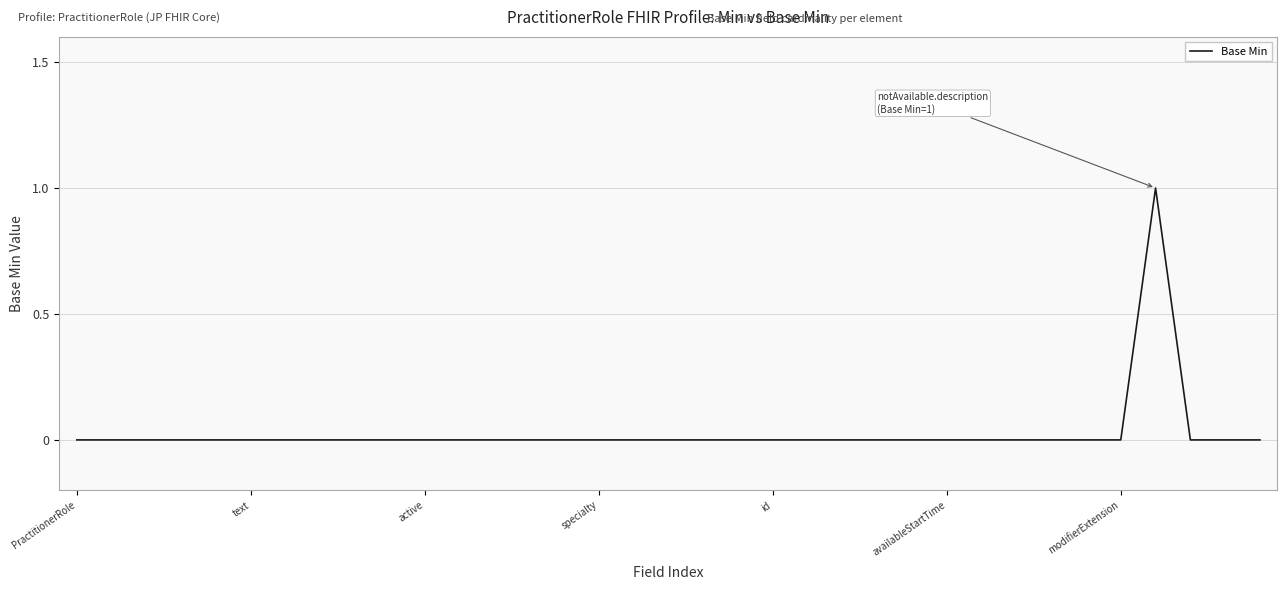

Which category has the highest value across all series?

31